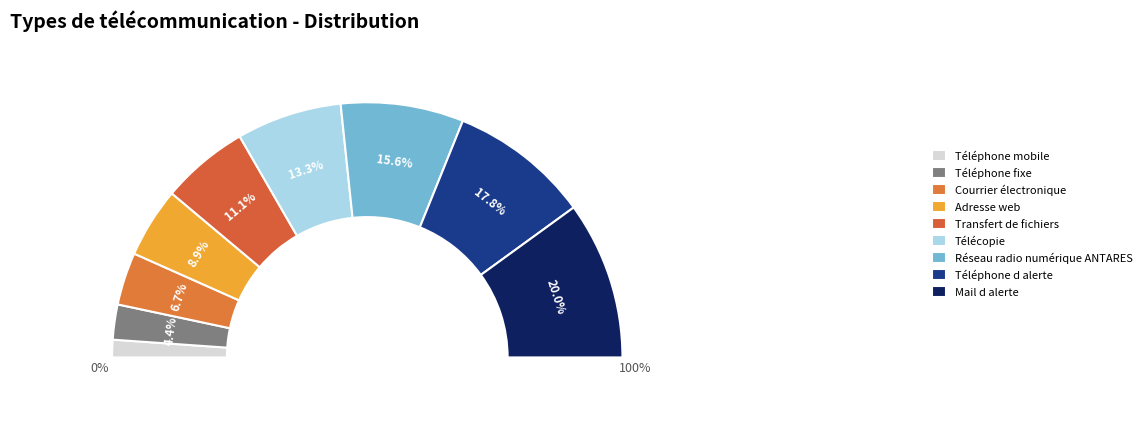

To the nearest percent, what is the average slice percentage?

11%